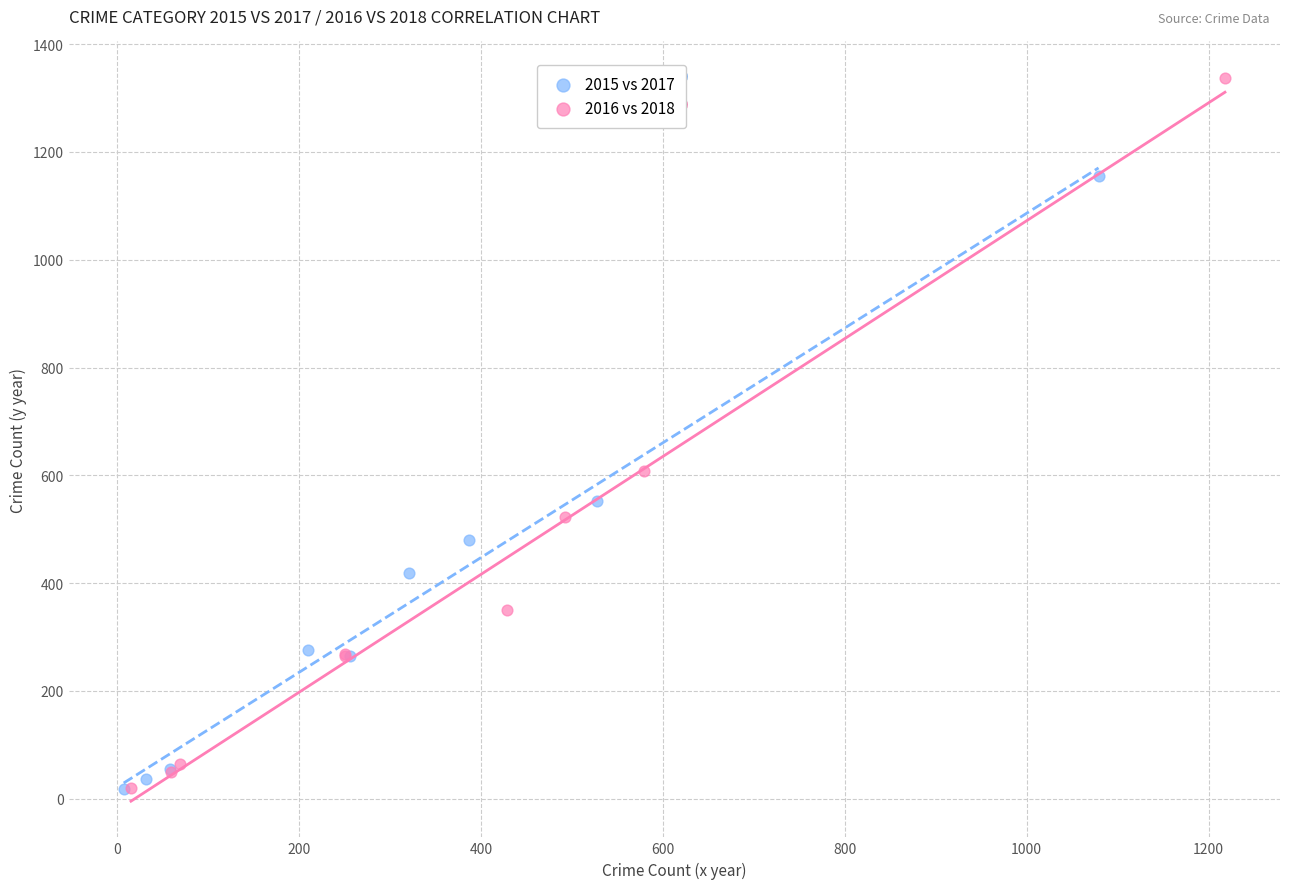

Which series has the largest Y range (max minus min)?

2016 vs 2018